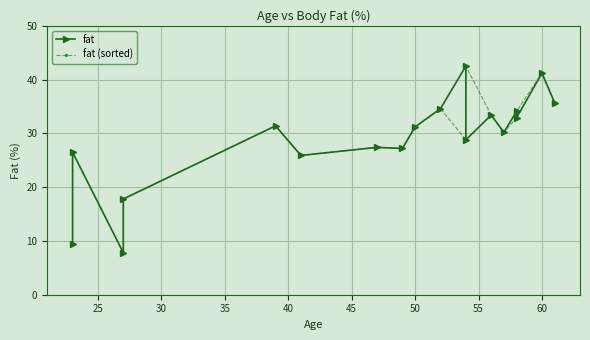

At which category is the sum across all series the highest?

60